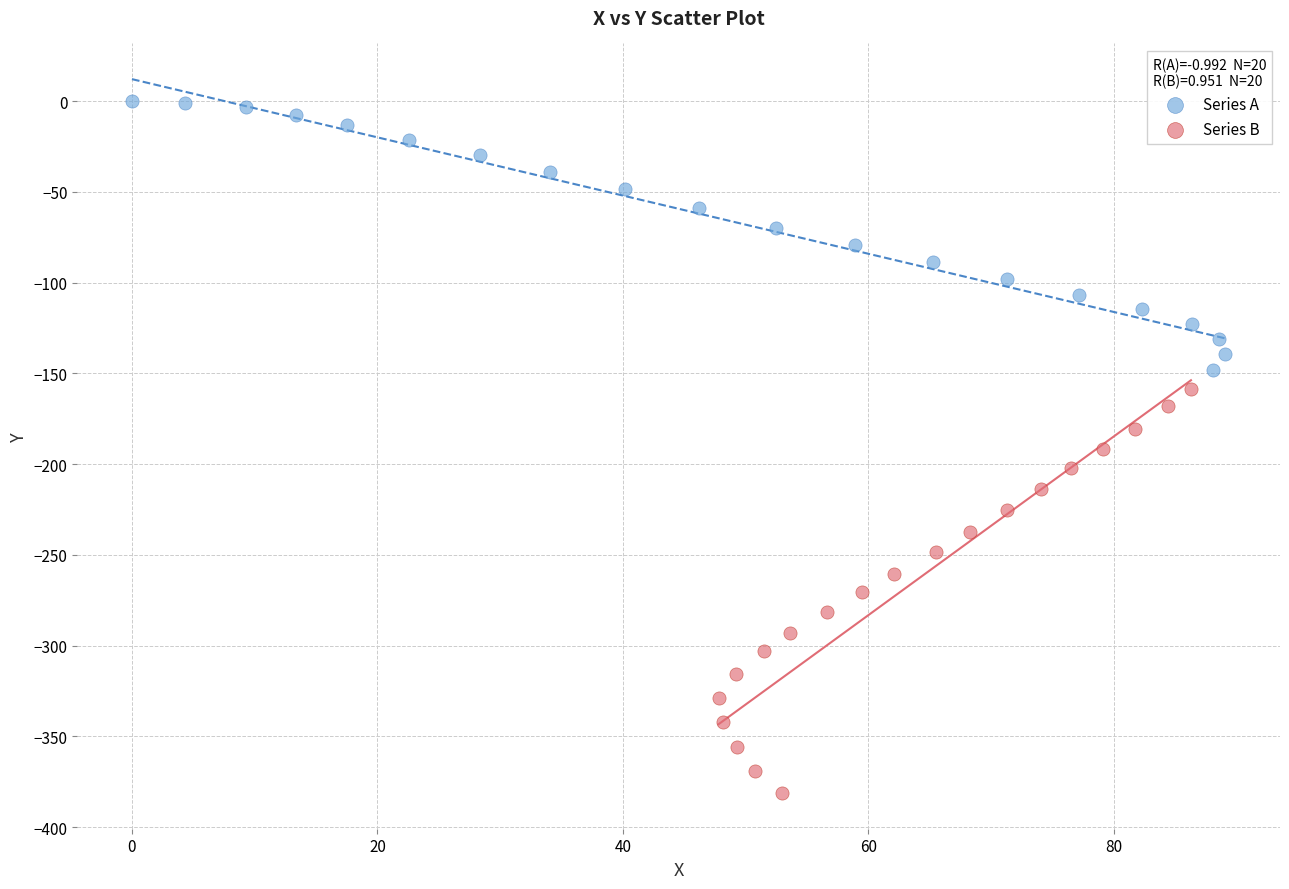

Which series contains the lowest Y value?

Series B